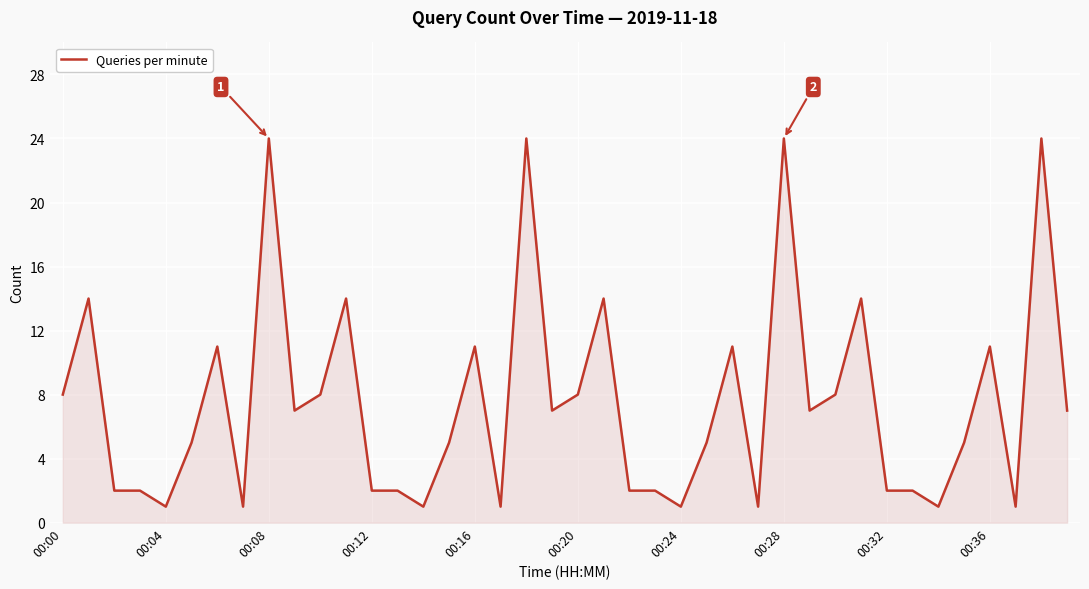

What is the difference between the maximum and minimum values?

23